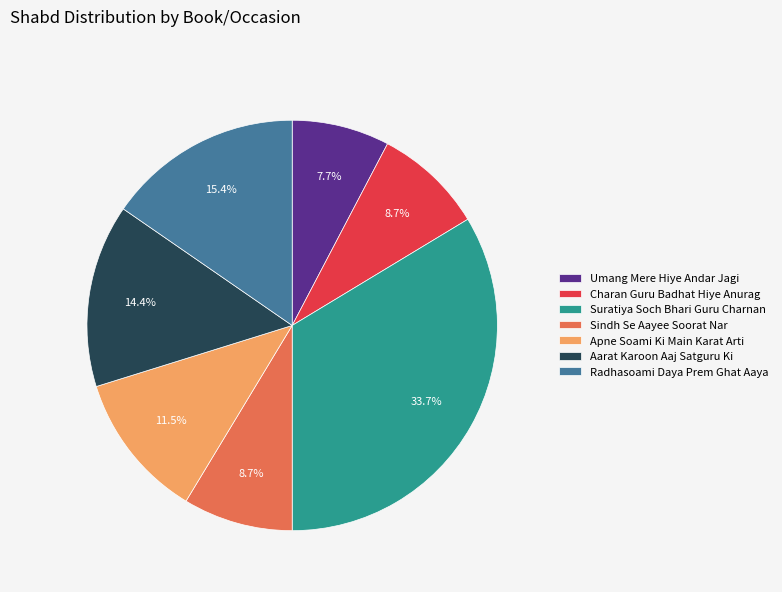

To the nearest percent, what is the average slice percentage?

14%